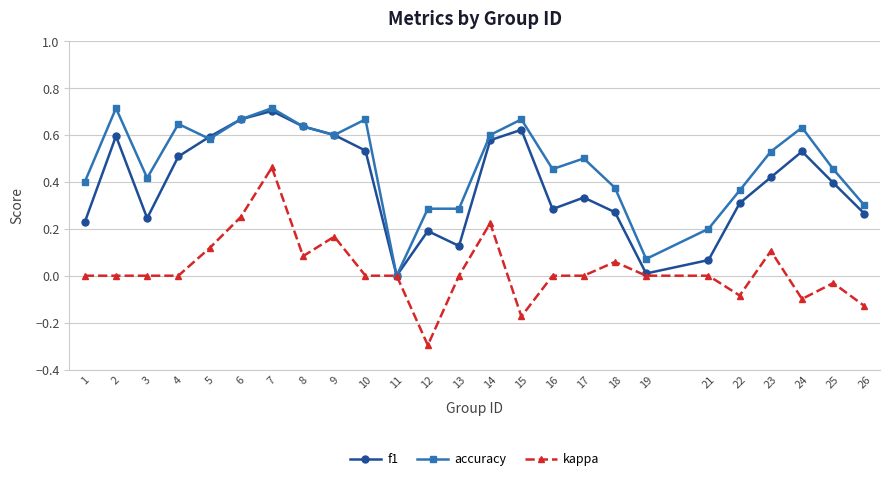

List the series in order of their overall mean, highest first.

accuracy, f1, kappa